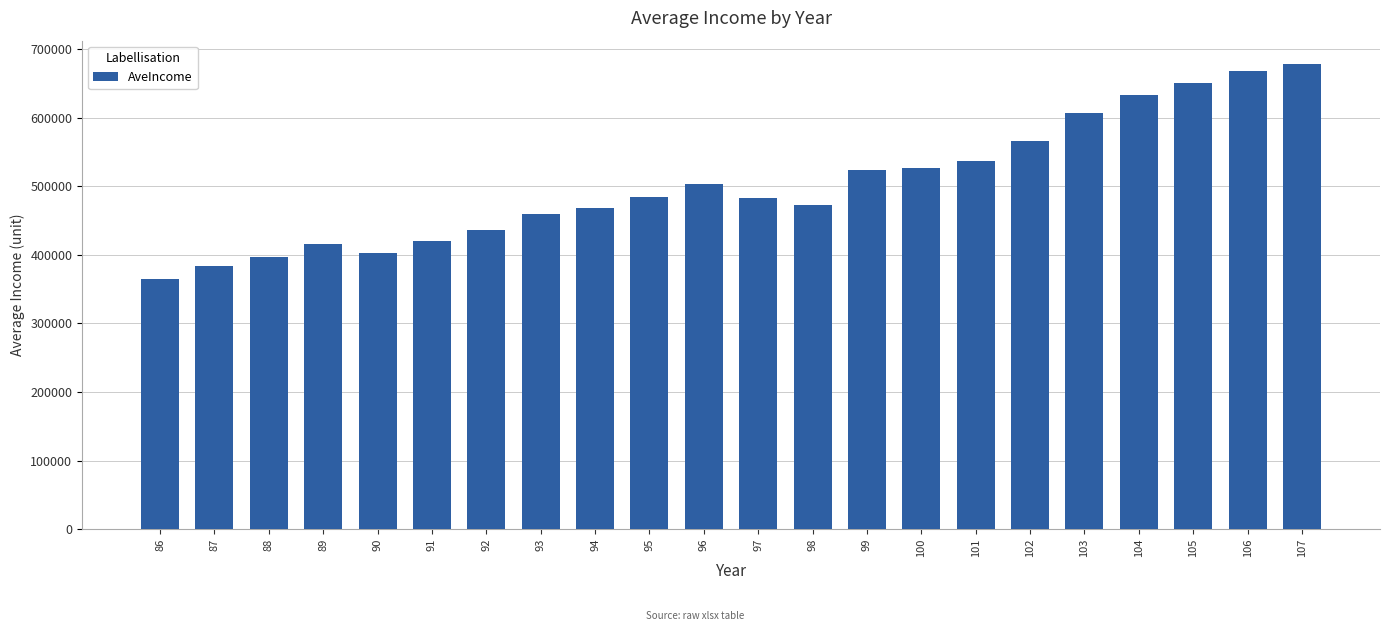

Does the chart contain stacked bars?

No